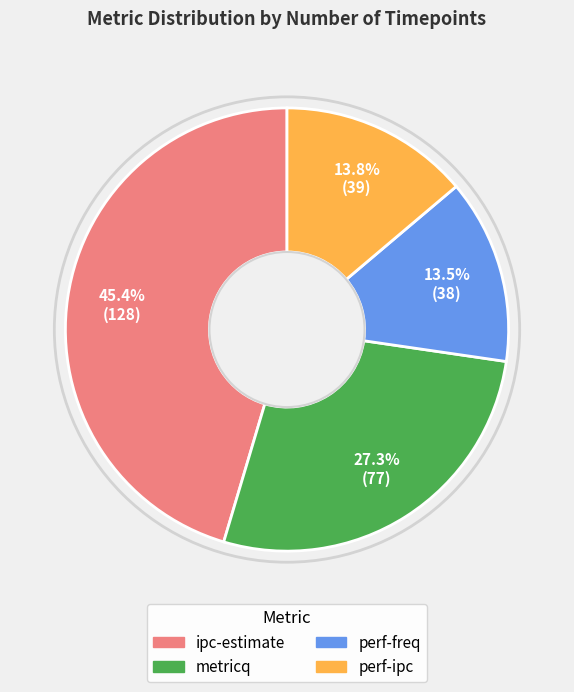

How many segments does this pie chart have?

4